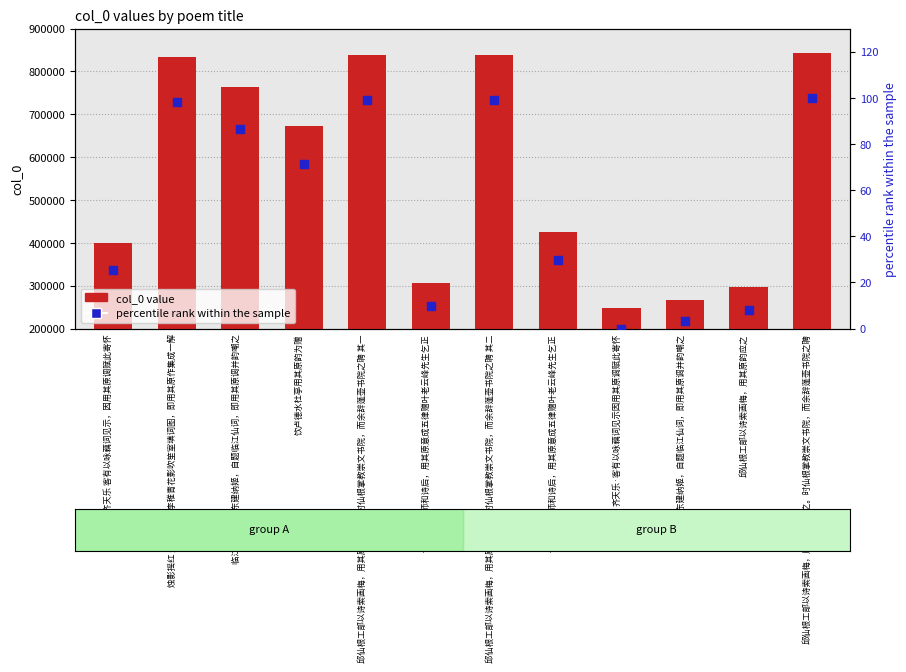

Which series has the widest spread of Y values?

col_0 value